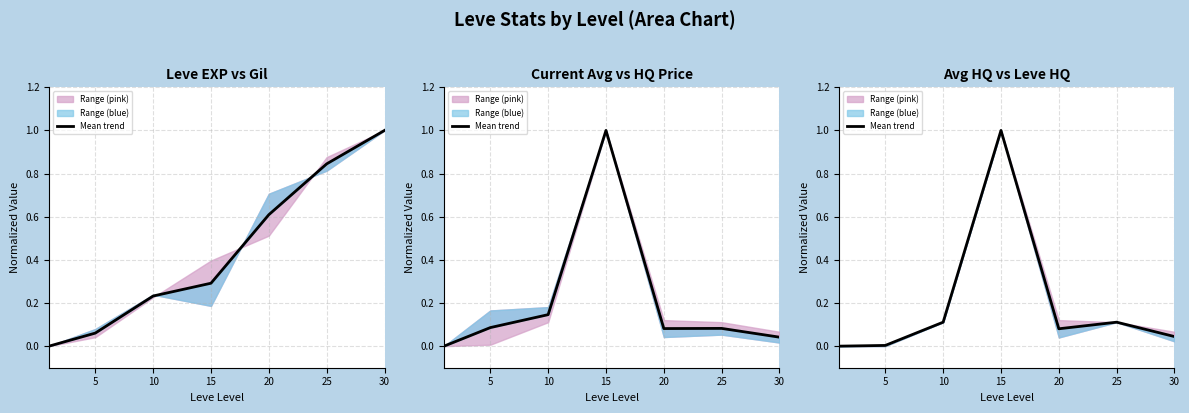

Does the chart display data point markers on the line(s)?

No